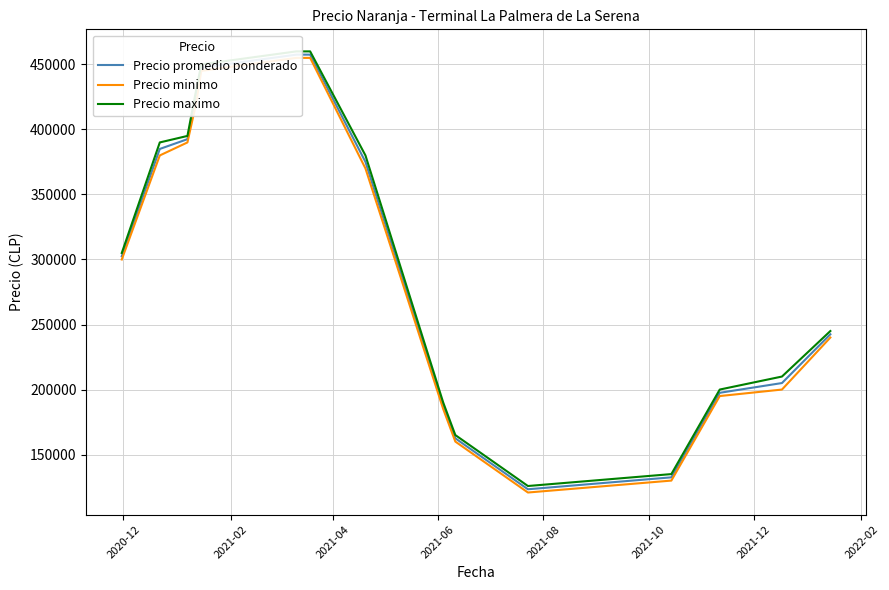

True or false: Precio promedio ponderado and Precio maximo intersect in this chart.

False